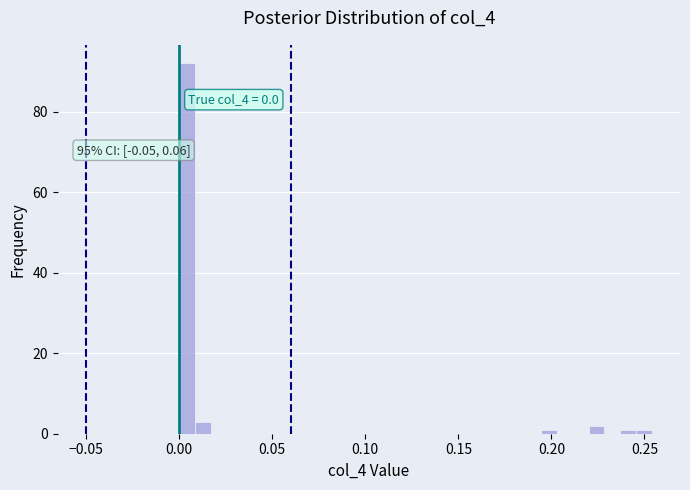

Read against the x-axis, roughly where is the centre of the tallest bar?

0.005